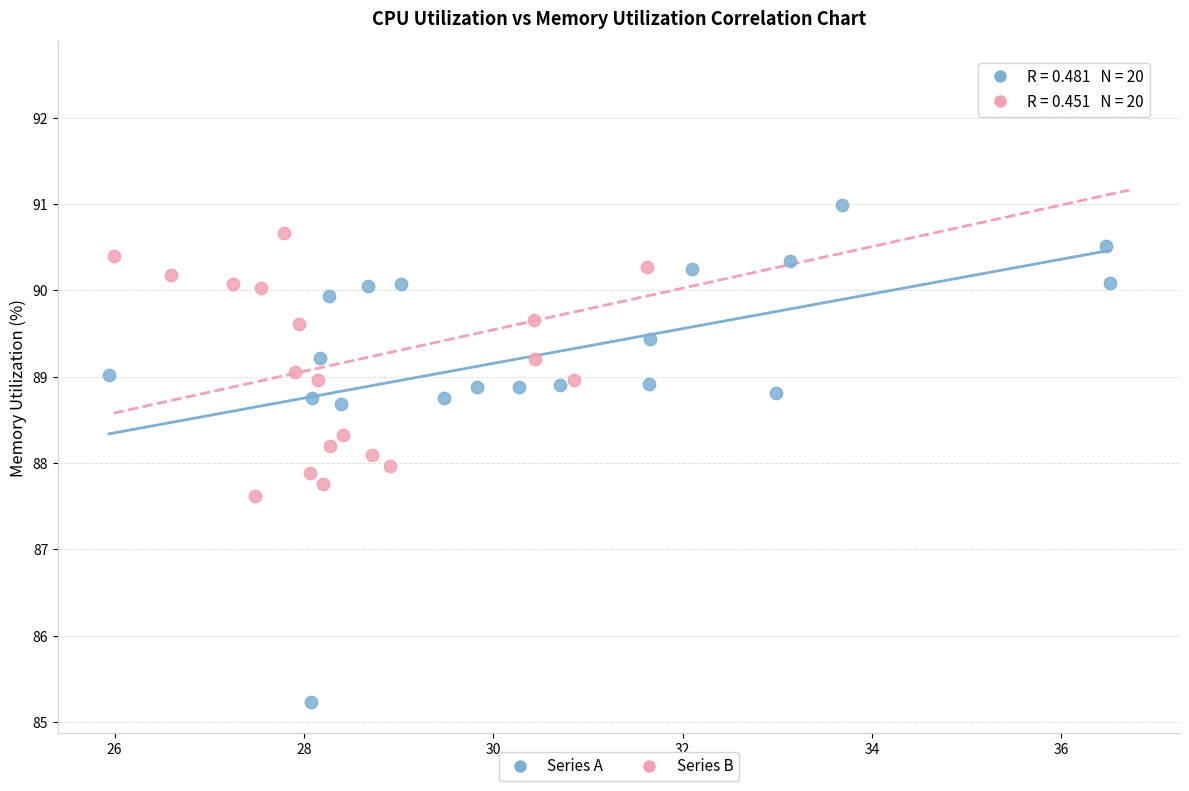

Which series has the largest Y range (max minus min)?

Series A